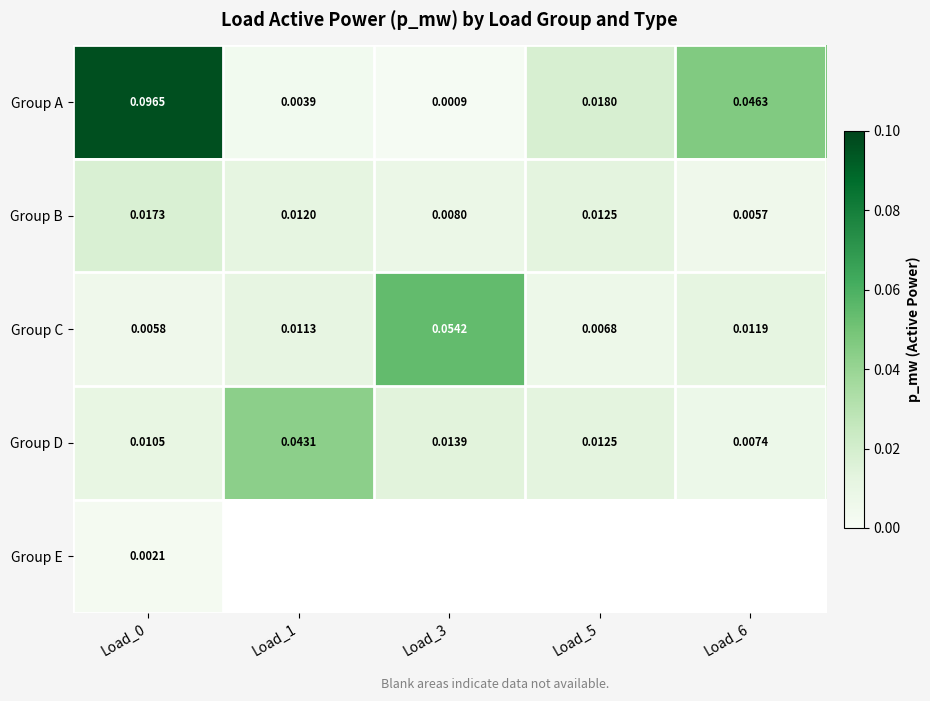

Count the number of data series in this chart.

5